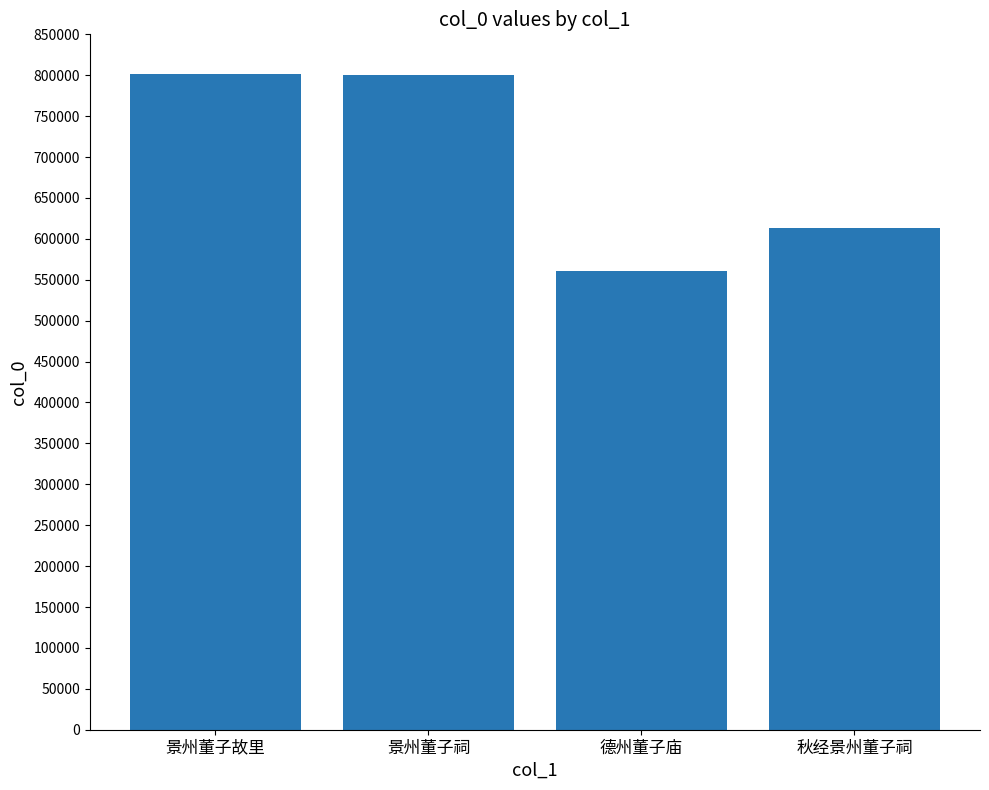

Does the chart contain any negative values?

No